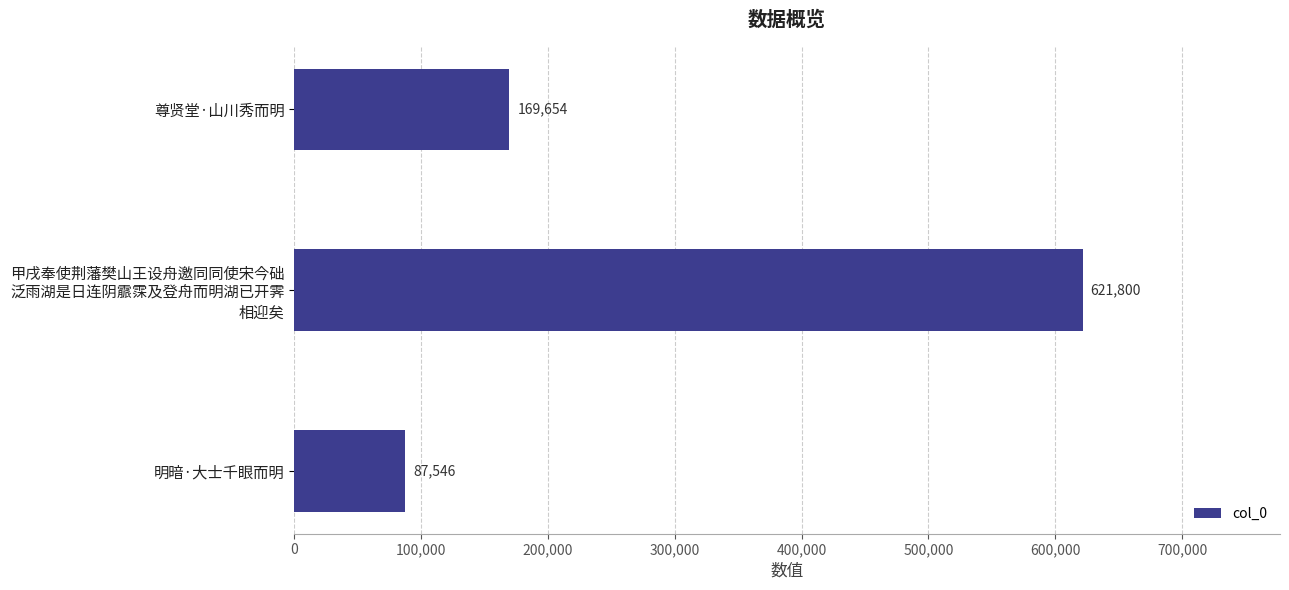

Does the chart contain stacked bars?

No